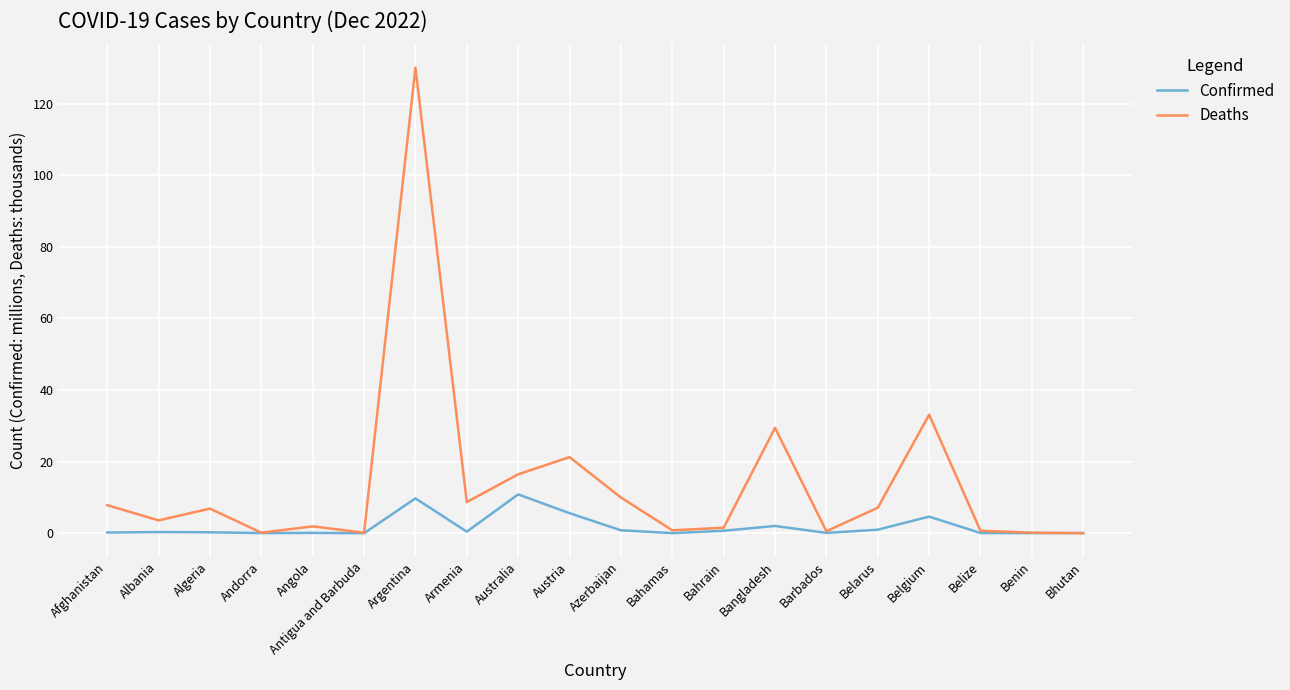

Which label corresponds to the largest value in the chart?

Argentina